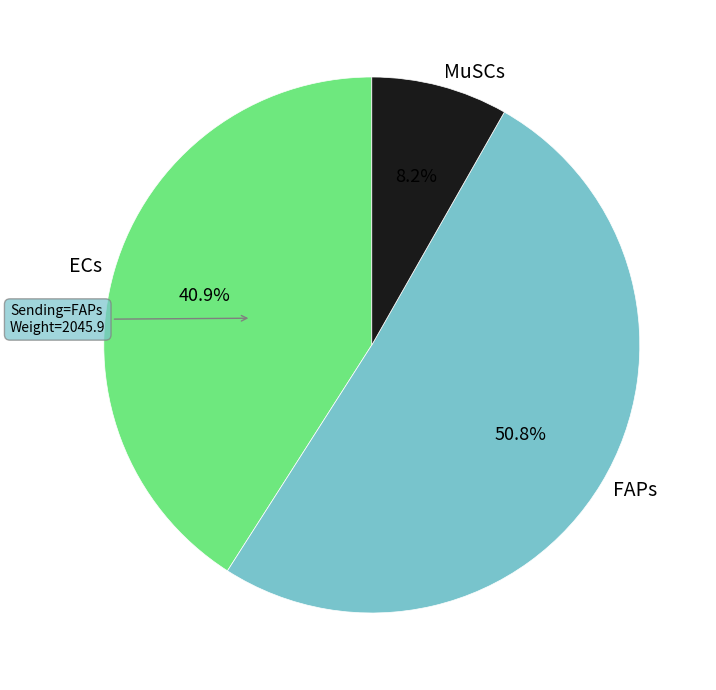

Does any single category account for the majority?

Yes